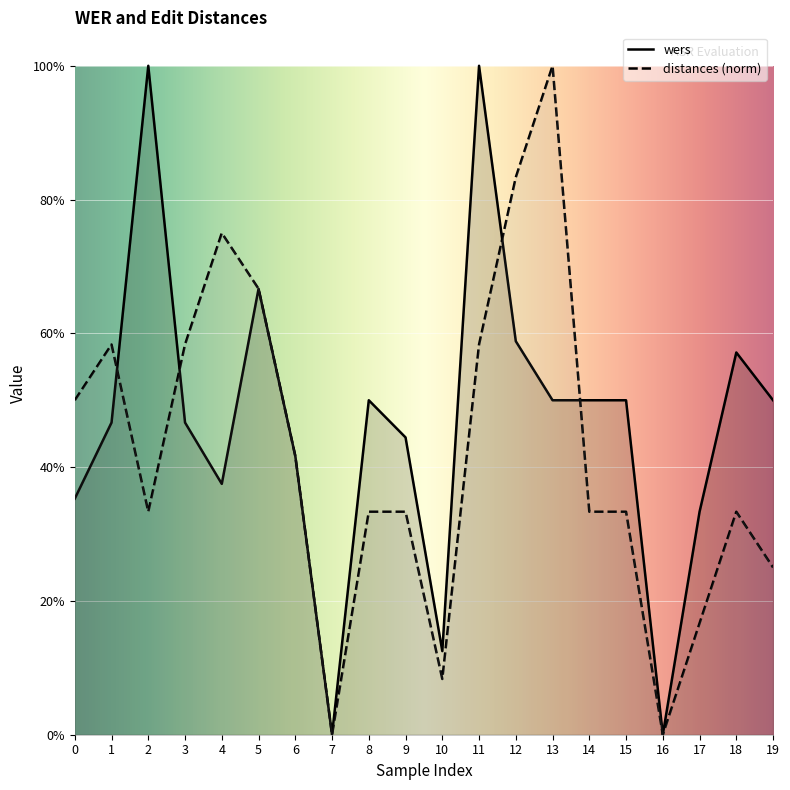

Reading left to right, transcribe all the data shown in this chart.

wers: 0=0.4	1=0.5	2=1.0	3=0.5	4=0.4	5=0.7	6=0.4	7=0.0	8=0.5	9=0.4	10=0.1	11=1.0	12=0.6	13=0.5	14=0.5	15=0.5	16=0.0	17=0.3	18=0.6	19=0.5
distances: 0=0.5	1=0.6	2=0.3	3=0.6	4=0.8	5=0.7	6=0.4	7=0.0	8=0.3	9=0.3	10=0.1	11=0.6	12=0.8	13=1.0	14=0.3	15=0.3	16=0.0	17=0.2	18=0.3	19=0.2